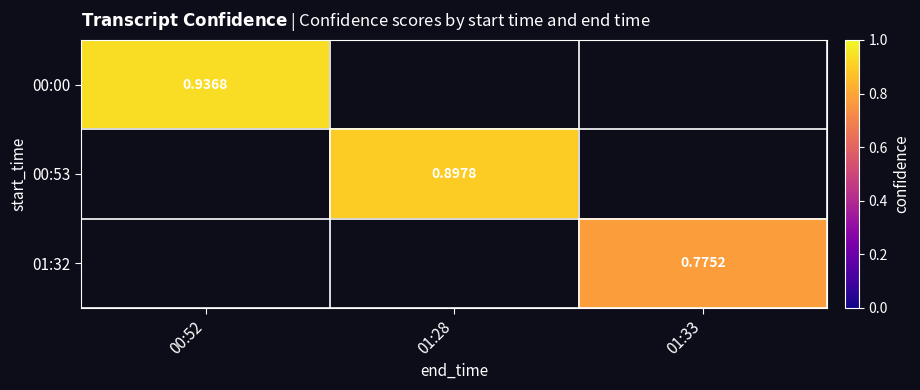

Which label corresponds to the largest value in the chart?

00:52